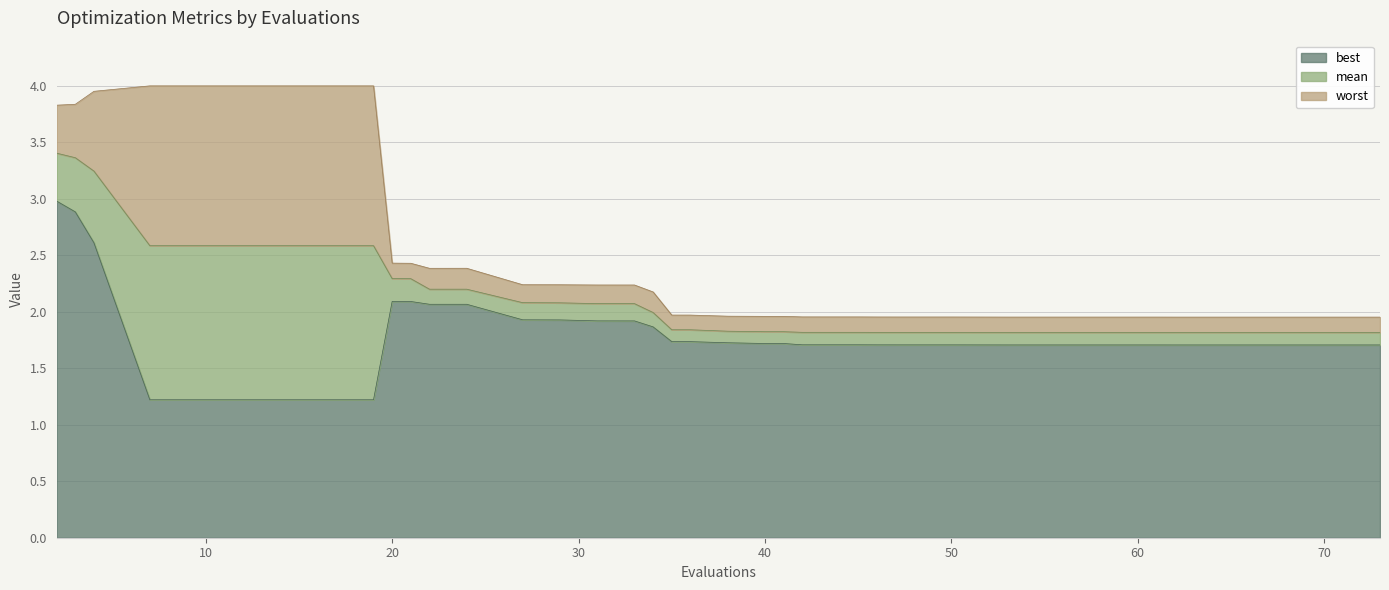

Reading left to right, what are all the values shown in this chart?

mean: 3.4	3.4	3.2	2.6	2.6	2.6	2.6	2.3	2.3	2.2	2.2	2.1	2.1	2.1	2.1	2.0	1.8	1.8	1.8	1.8	1.8	1.8	1.8	1.8	1.8	1.8	1.8	1.8	1.8	1.8	1.8	1.8	1.8	1.8	1.8	1.8	1.8	1.8	1.8	1.8
best: 3.0	2.9	2.6	1.2	1.2	1.2	1.2	2.1	2.1	2.1	2.1	1.9	1.9	1.9	1.9	1.9	1.7	1.7	1.7	1.7	1.7	1.7	1.7	1.7	1.7	1.7	1.7	1.7	1.7	1.7	1.7	1.7	1.7	1.7	1.7	1.7	1.7	1.7	1.7	1.7
worst: 3.8	3.8	4.0	4.0	4.0	4.0	4.0	2.4	2.4	2.4	2.4	2.2	2.2	2.2	2.2	2.2	2.0	2.0	2.0	2.0	2.0	2.0	2.0	2.0	2.0	2.0	2.0	2.0	2.0	2.0	2.0	2.0	2.0	2.0	2.0	2.0	2.0	2.0	2.0	2.0